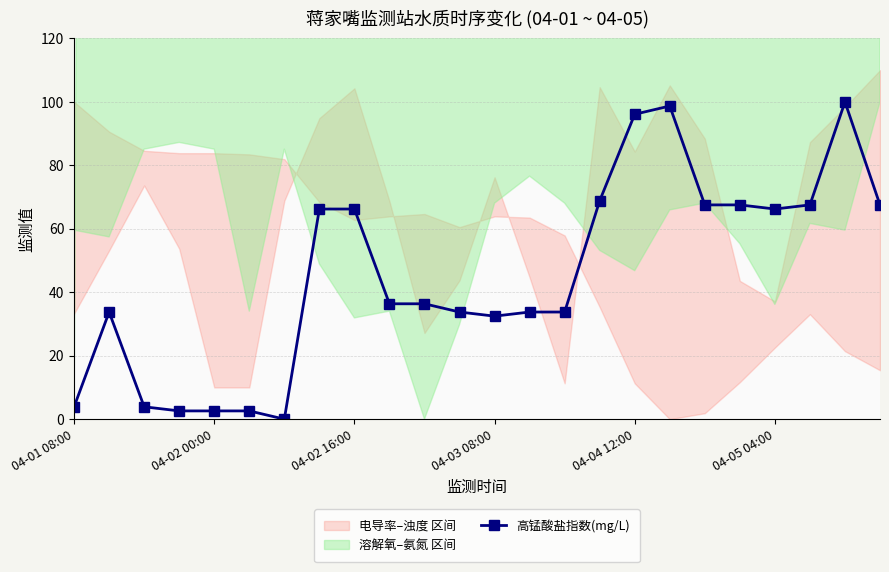

Is it true that 高锰酸盐指数(mg/L) equals 21.2 at 04-04 12:00?

False